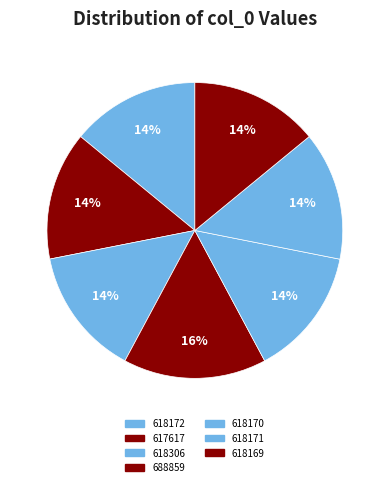

Is the sum of 617617 and 688859 greater than half?

No